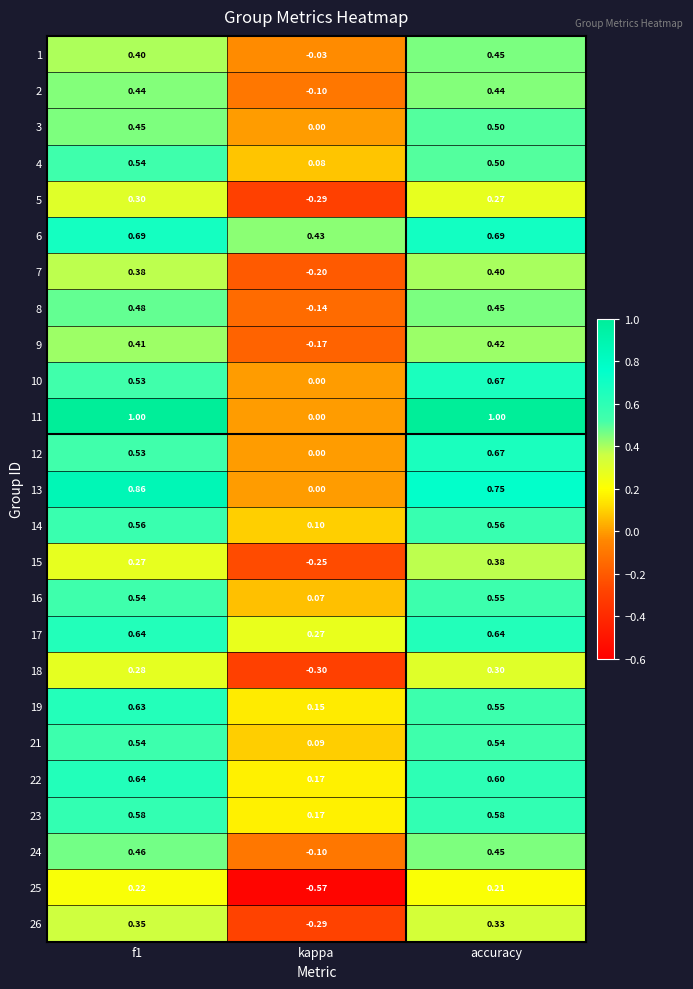

Which label corresponds to the smallest value in the chart?

kappa